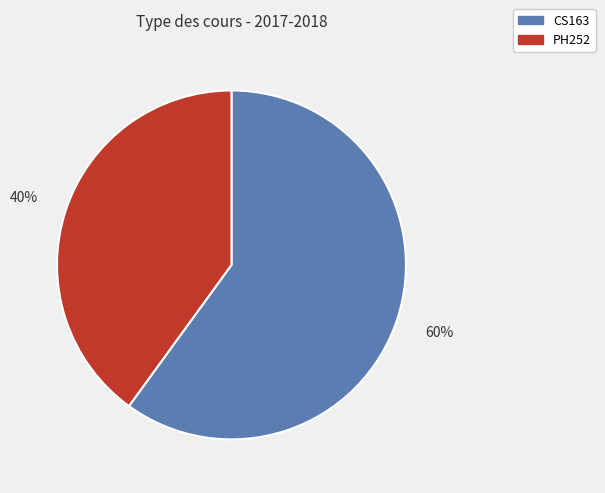

Which slice is the smallest?

PH252